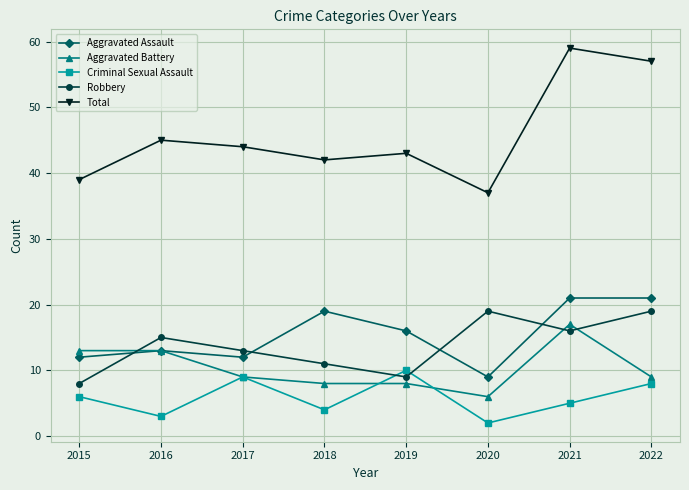

The Robbery series shows 4 at 2015. True or false?

False